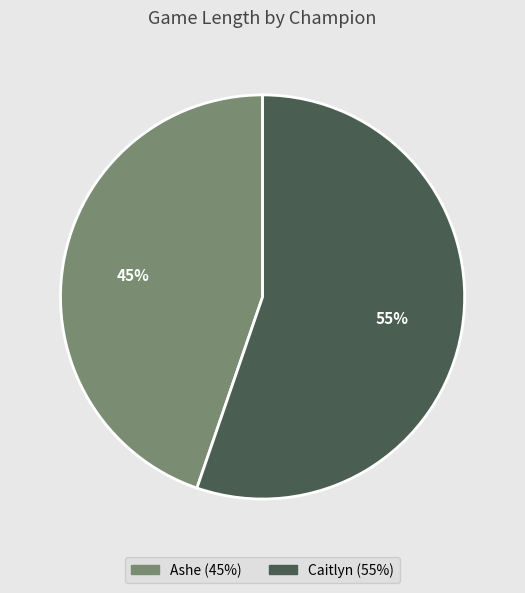

To the nearest percent, what is the average slice percentage?

50%